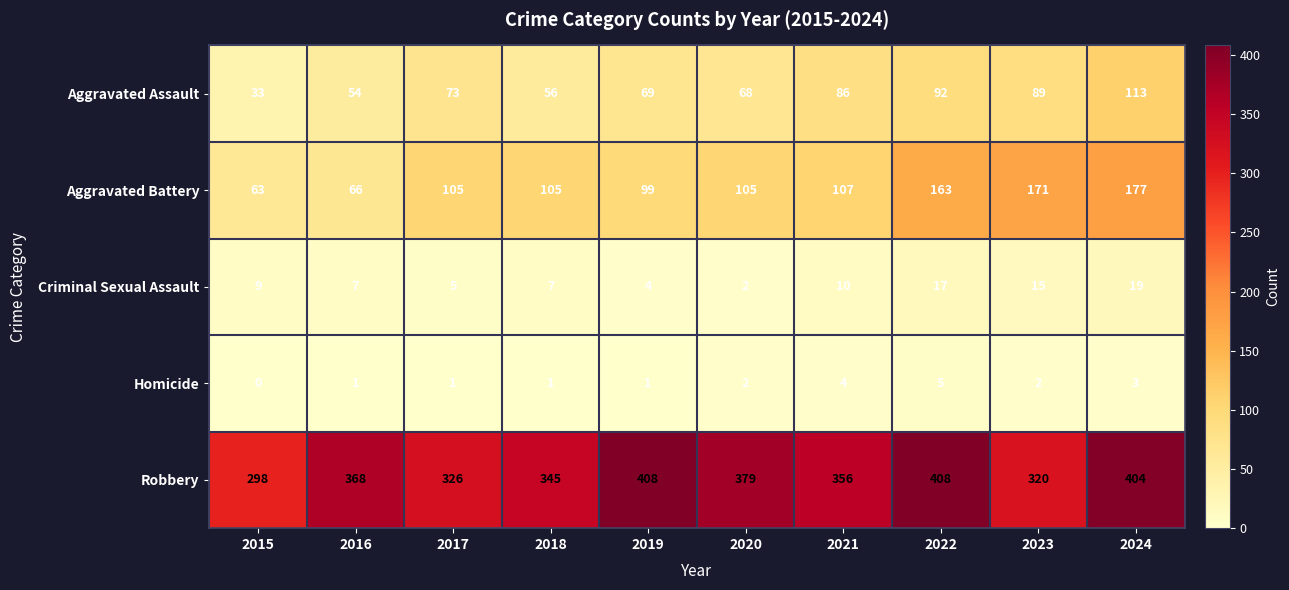

What is the difference between the highest and lowest values at 2021?

352